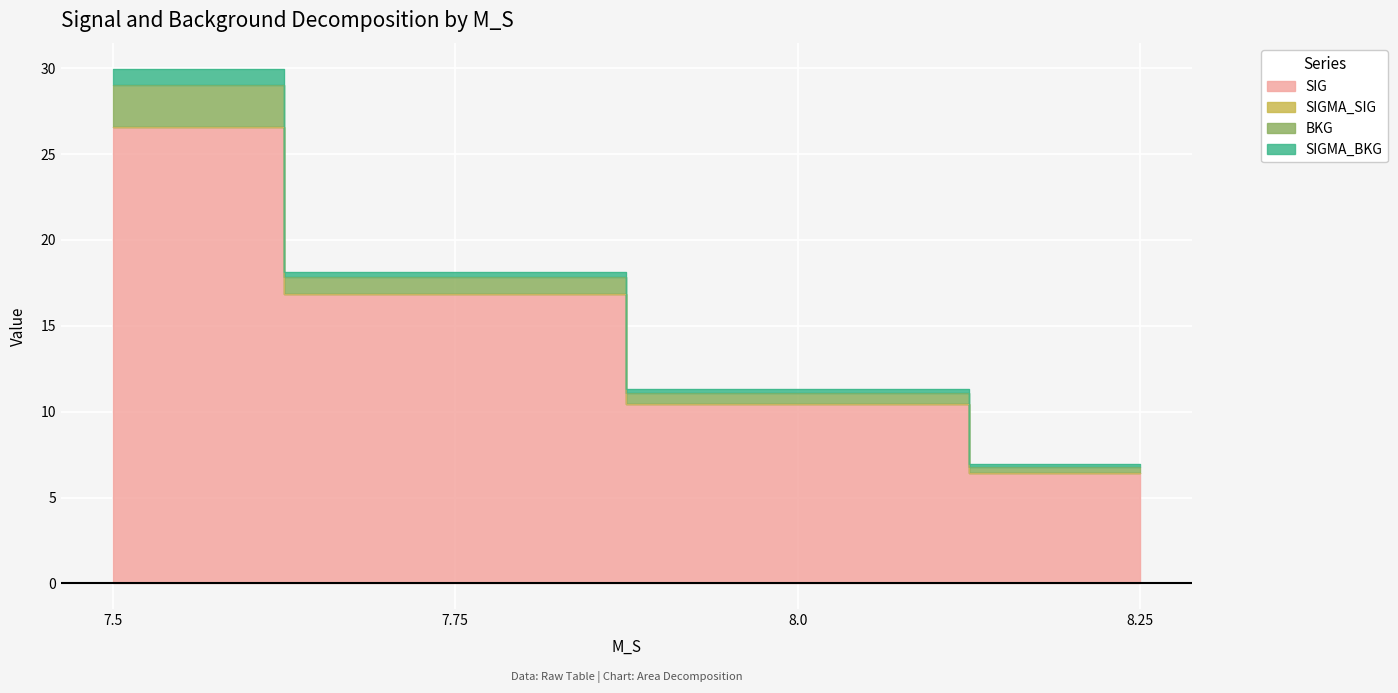

Reading left to right, what are all the values shown in this chart?

SIG: 26.6	16.8	10.4	6.4
SIGMA_SIG: 0.0	0.0	0.0	0.0
BKG: 2.4	1.0	0.7	0.4
SIGMA_BKG: 0.9	0.3	0.2	0.2